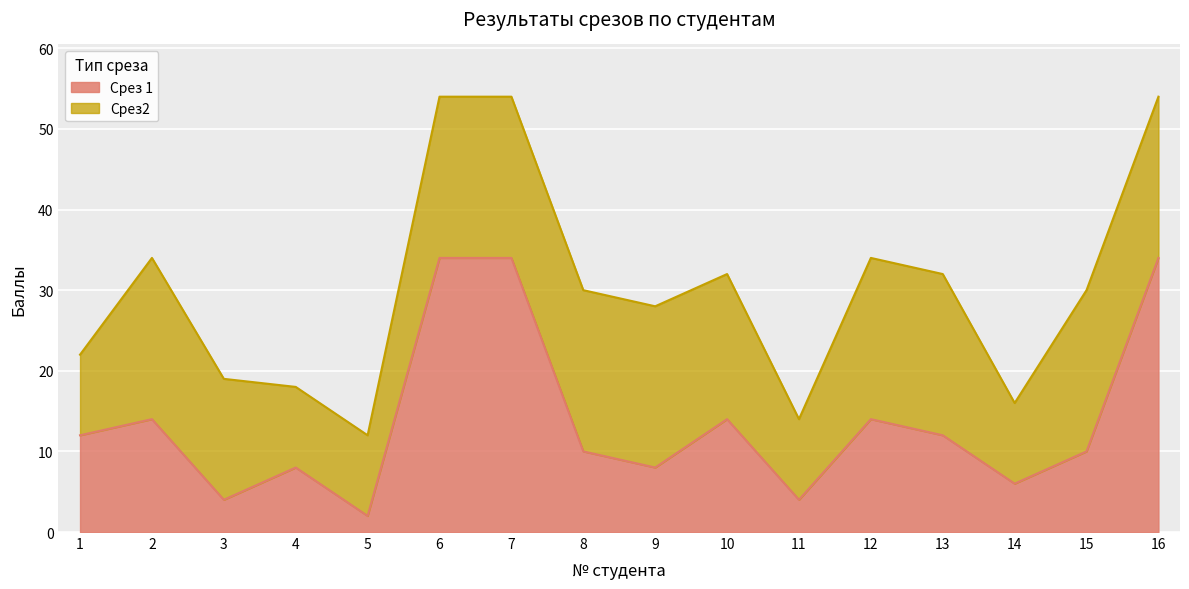

Which label corresponds to the smallest value in the chart?

5